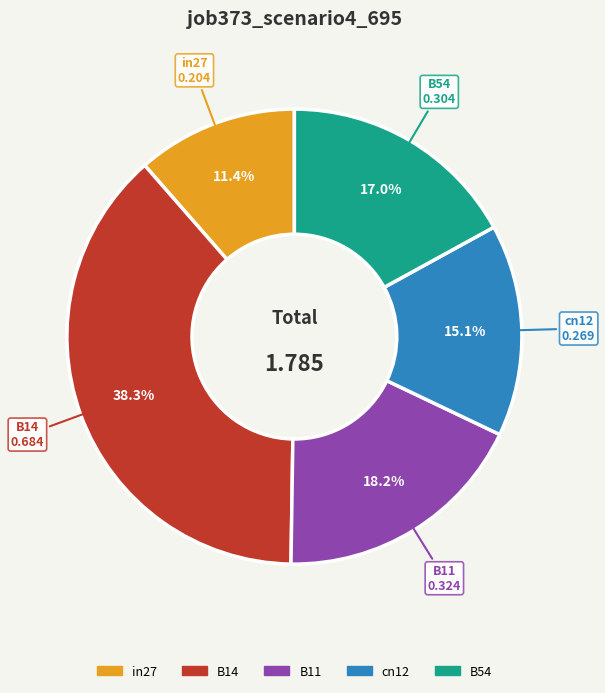

Rank the categories by value from highest to lowest.

B14, B11, B54, cn12, in27